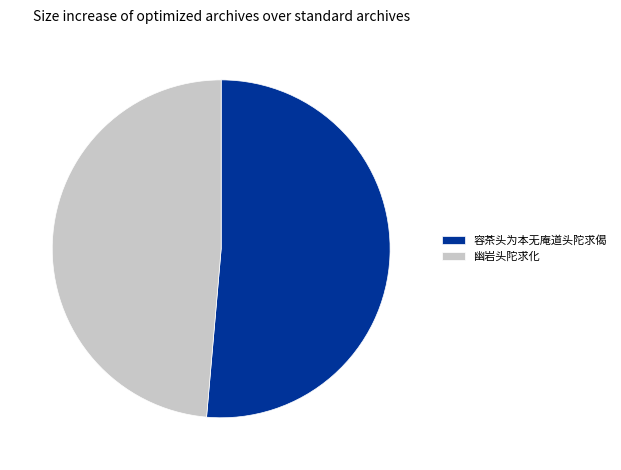

Which category has the smallest portion of the pie?

幽岩头陀求化